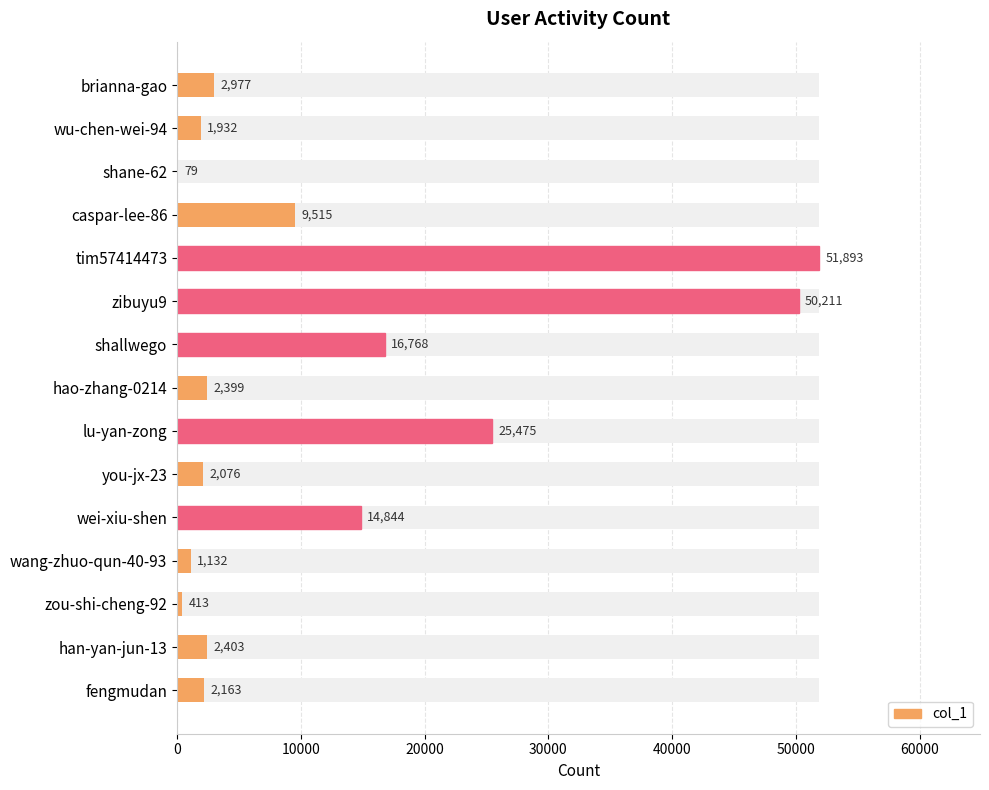

What is the maximum value shown in the chart?

51893